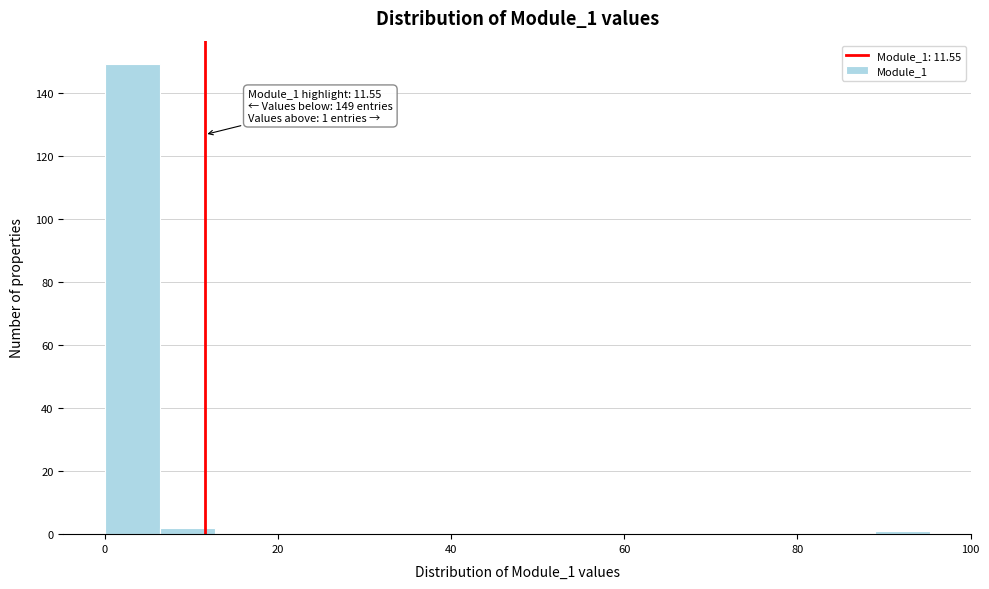

Read against the x-axis, roughly where is the centre of the tallest bar?

4